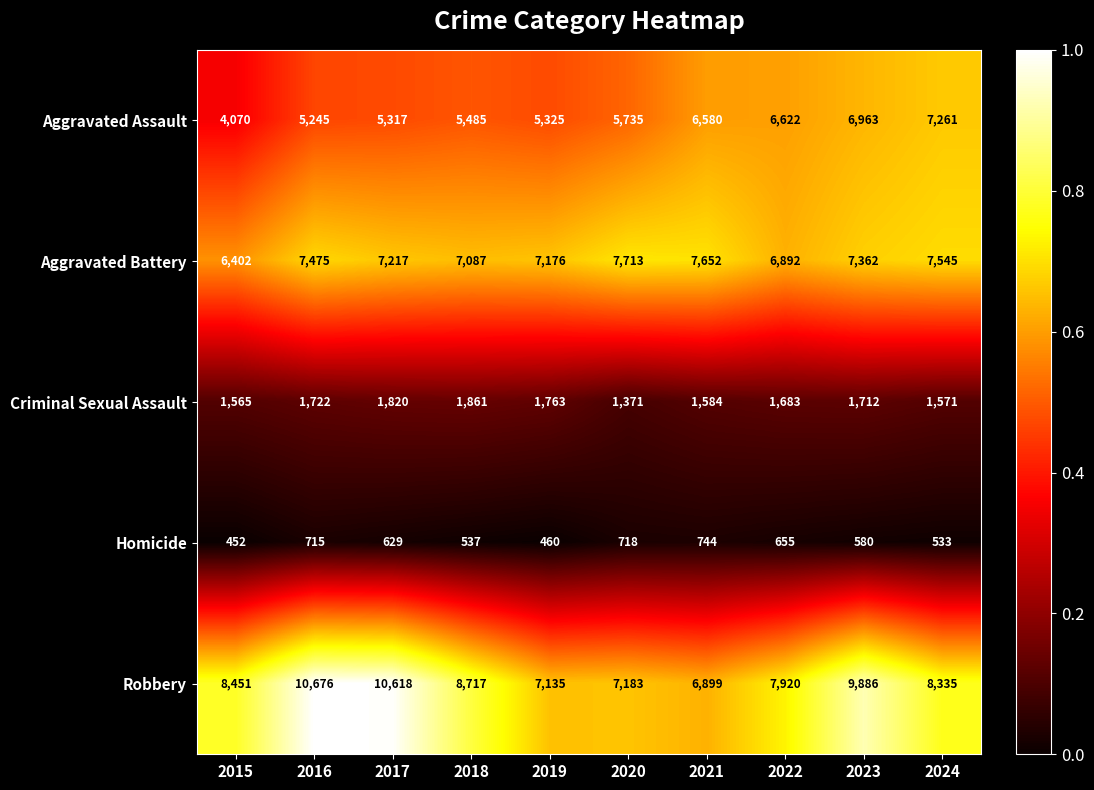

Which category has the highest value in the Robbery series?

2016